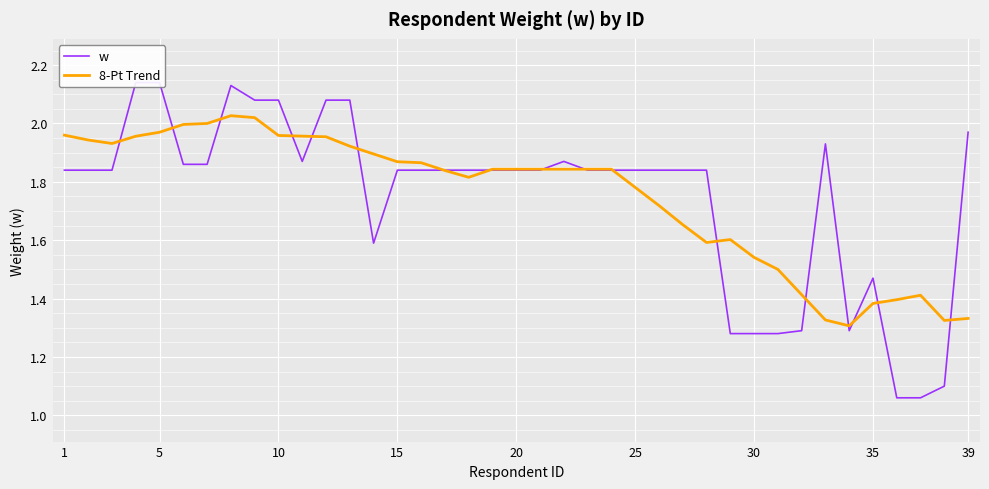

What is the smallest value displayed?

1.1